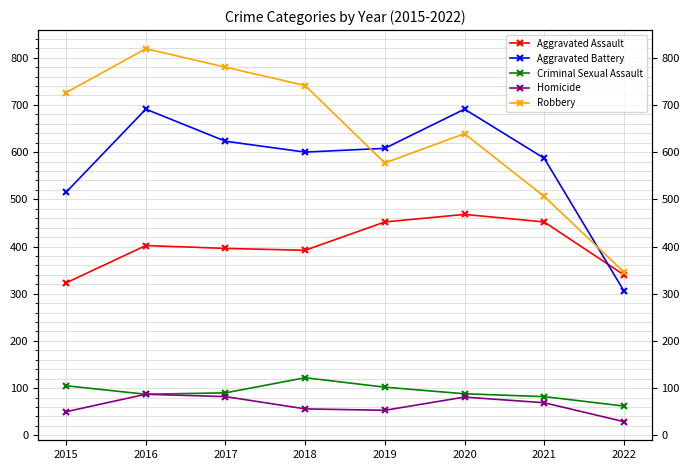

Is the value of Aggravated Battery at 2022 greater than the value of Homicide at 2022?

Yes